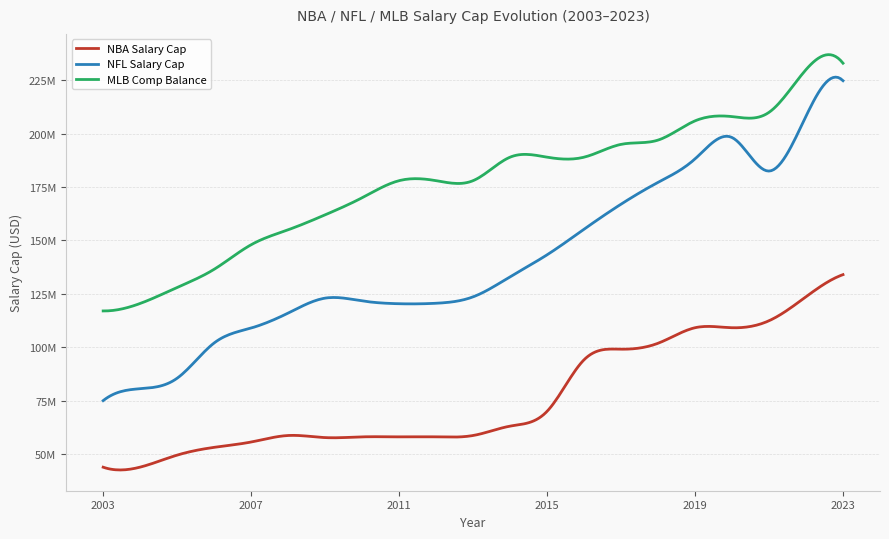

What are all the series names shown in the legend?

NBA Salary Cap, NFL Salary Cap, MLB Comp Balance